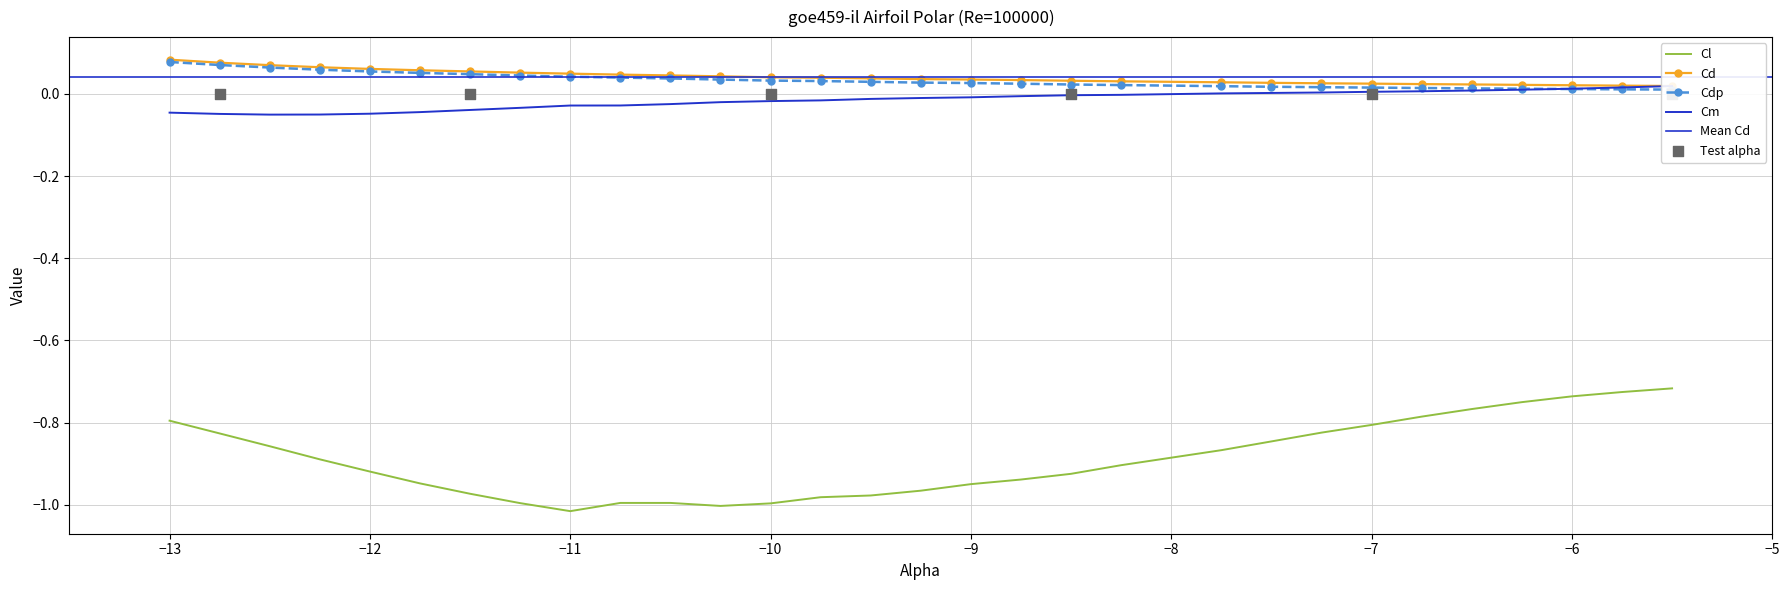

Is the value of Cd at −11 greater than the value of Cl at −11?

Yes